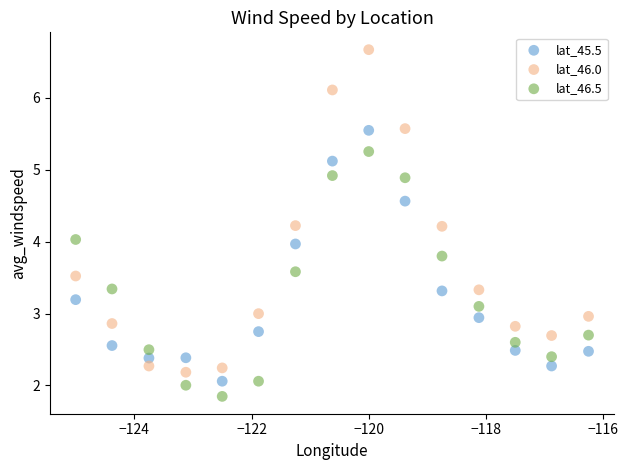

What is the X range (max minus min) for the scatter plot?

8.8